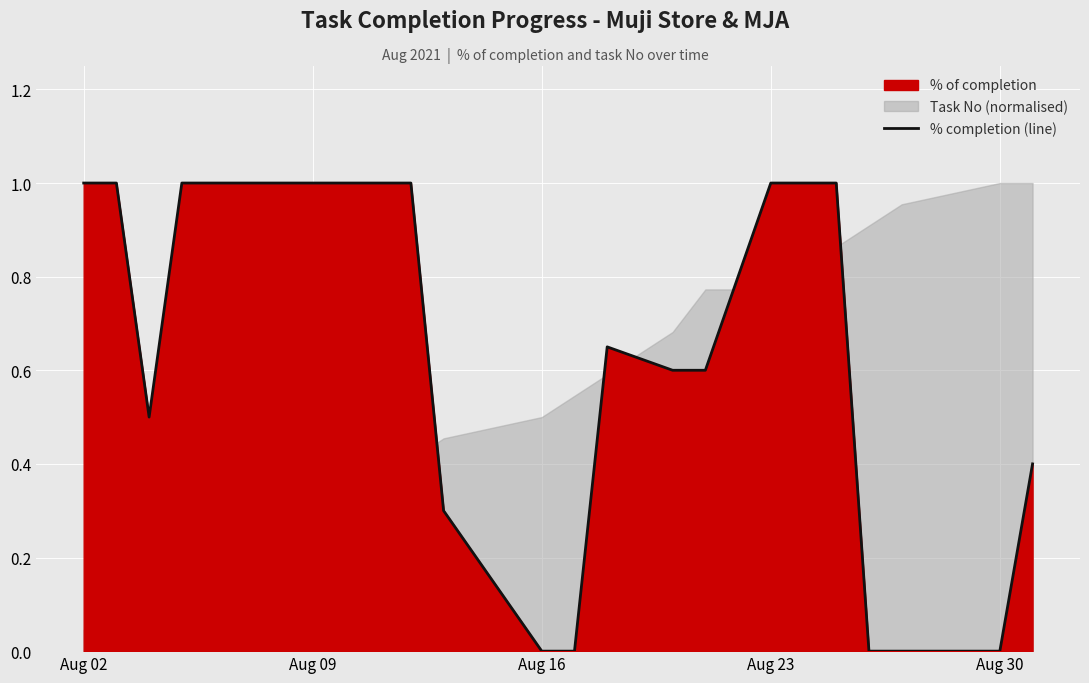

True or false: % completion (line) has a value of 1.0 at Aug 02.

True